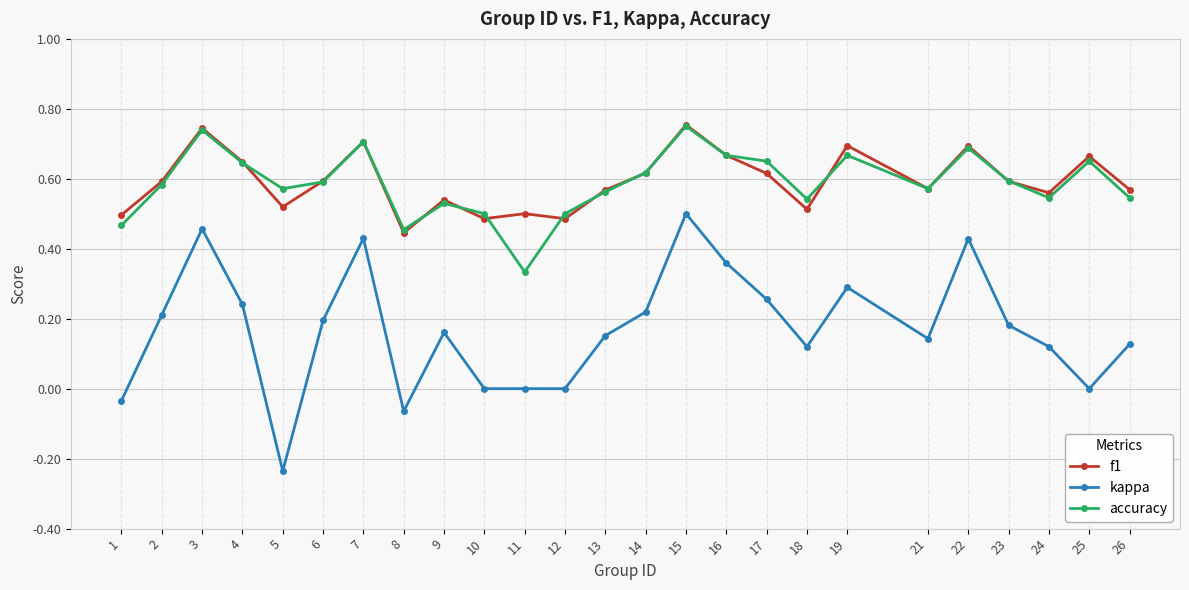

True or false: kappa and accuracy intersect in this chart.

False